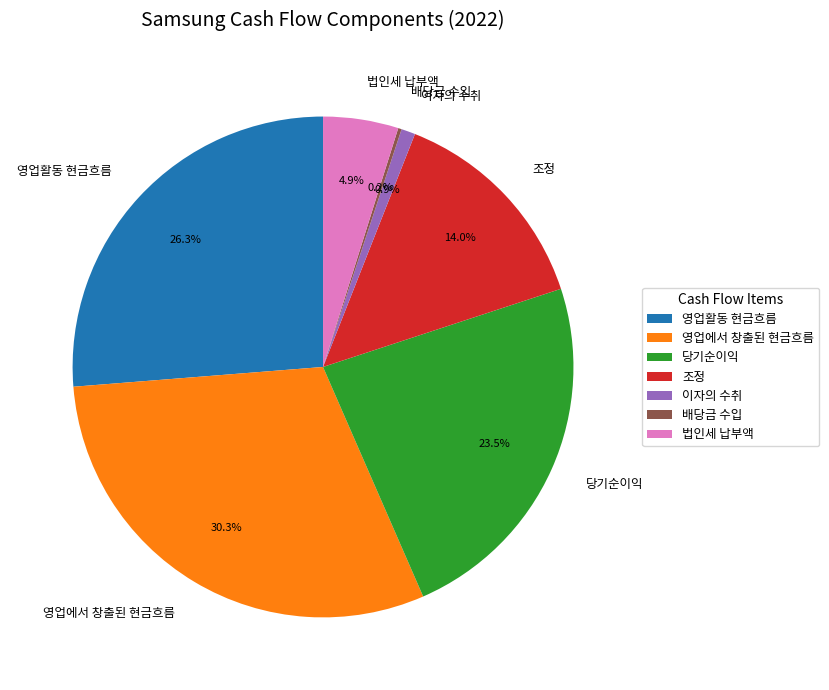

Is it true that 영업에서 창출된 현금흐름 is 30% of the pie?

True